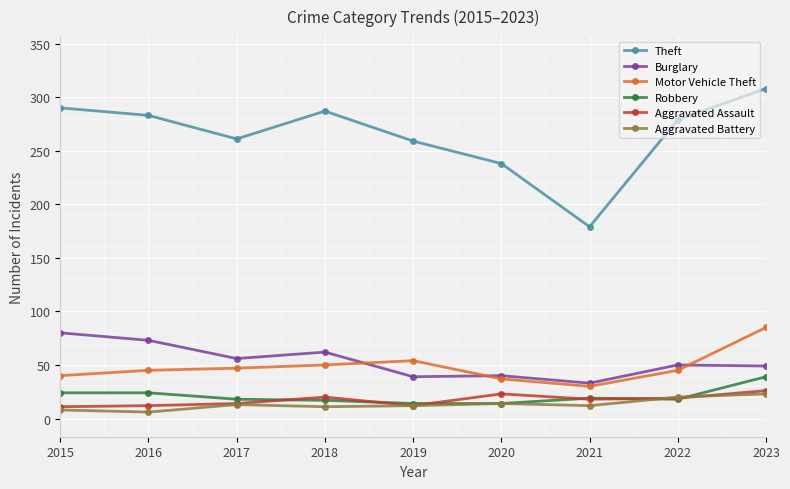

Which series has the largest total across all categories?

Theft